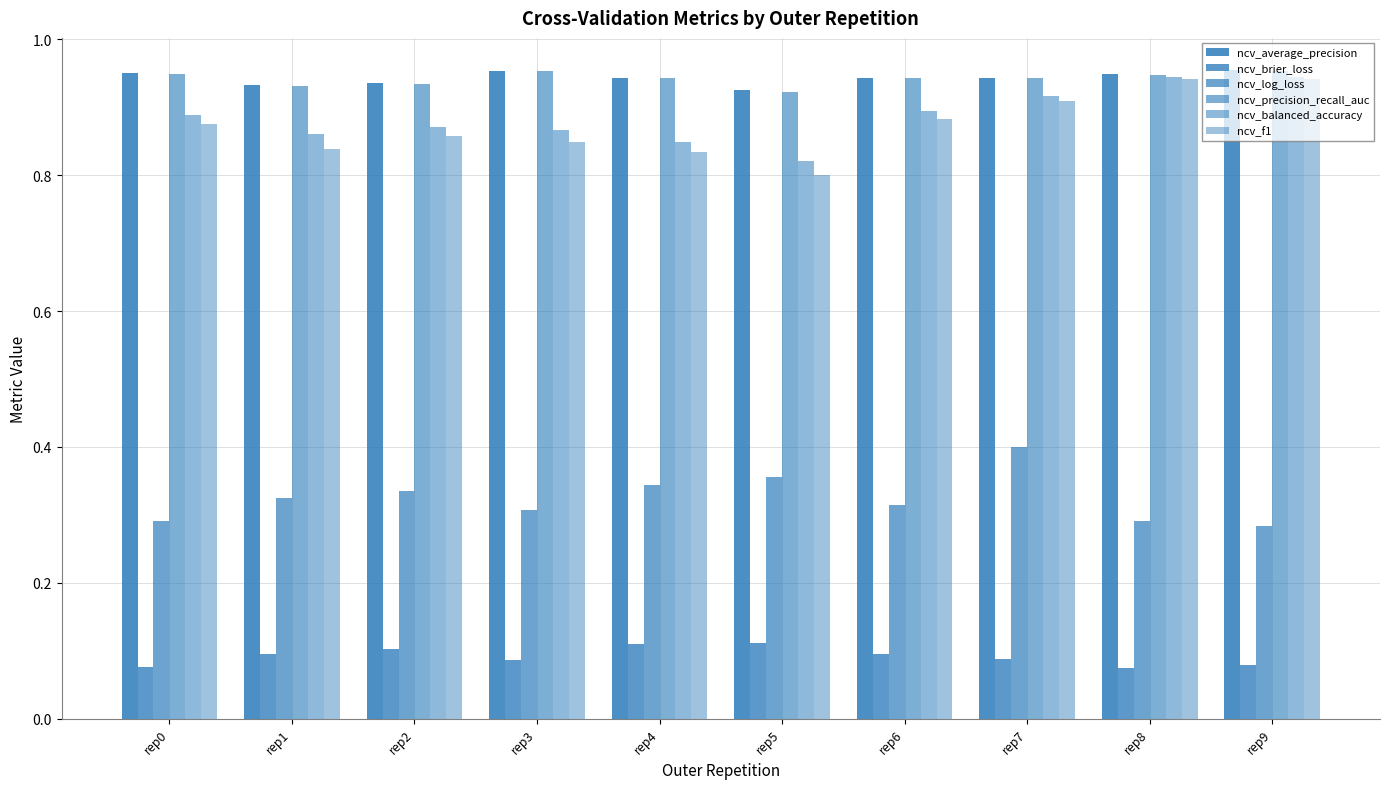

Which series has the largest total across all categories?

ncv_average_precision